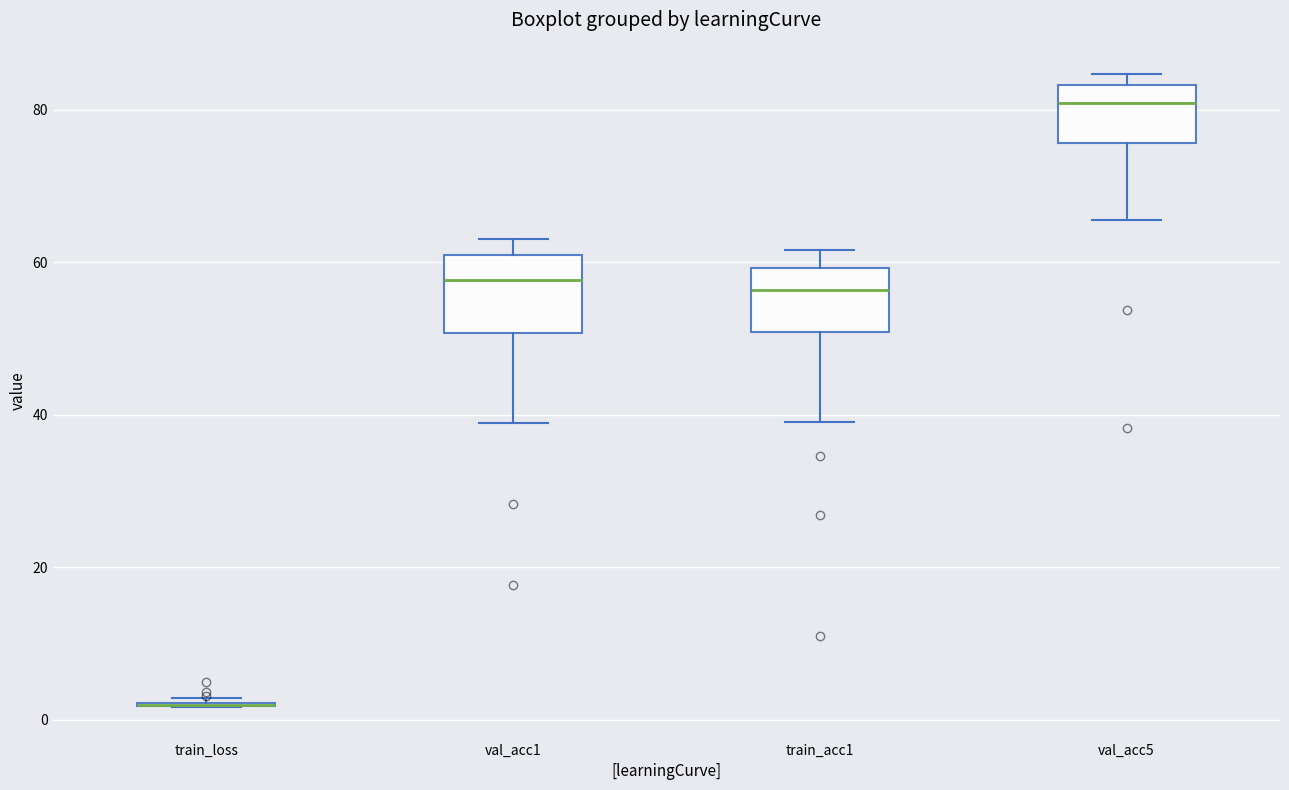

Where does the lower whisker of the box for train_acc1 end on the y-axis? The values are not printed on the chart, so give them approximately, as read against the axis.

40